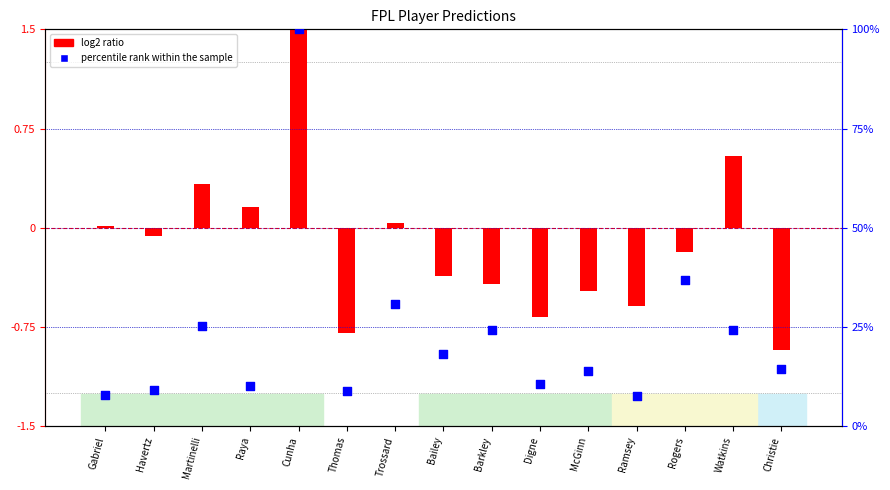

At which category is the sum across all series the highest?

Cunha